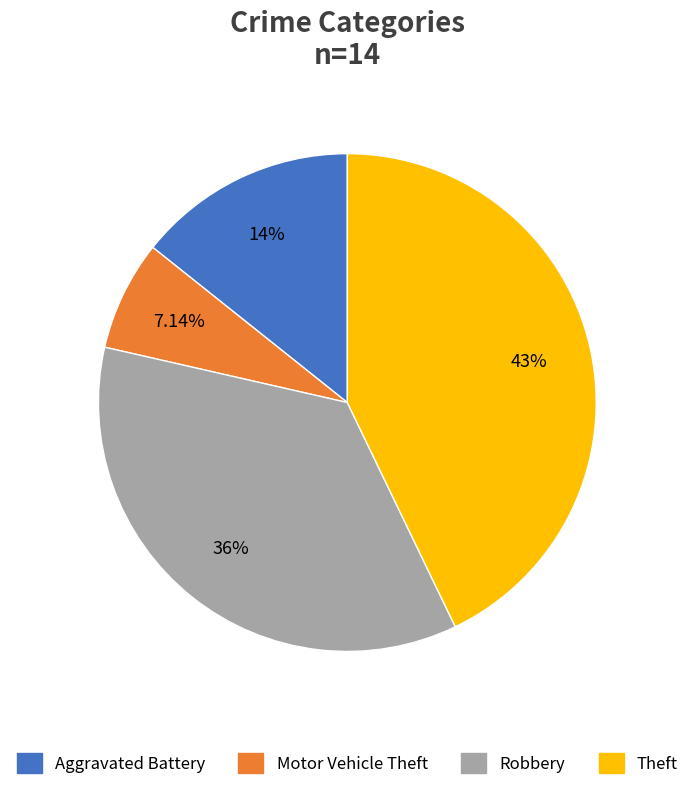

To the nearest percent, what is the average slice percentage?

25%